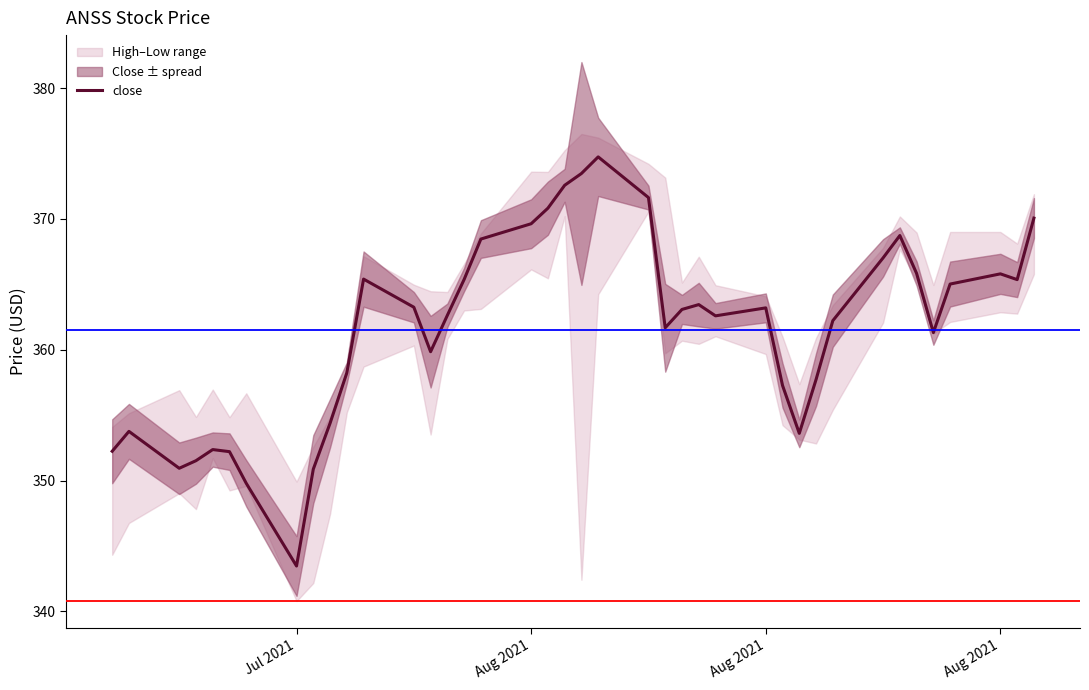

What is the minimum value shown in the chart?

343.5